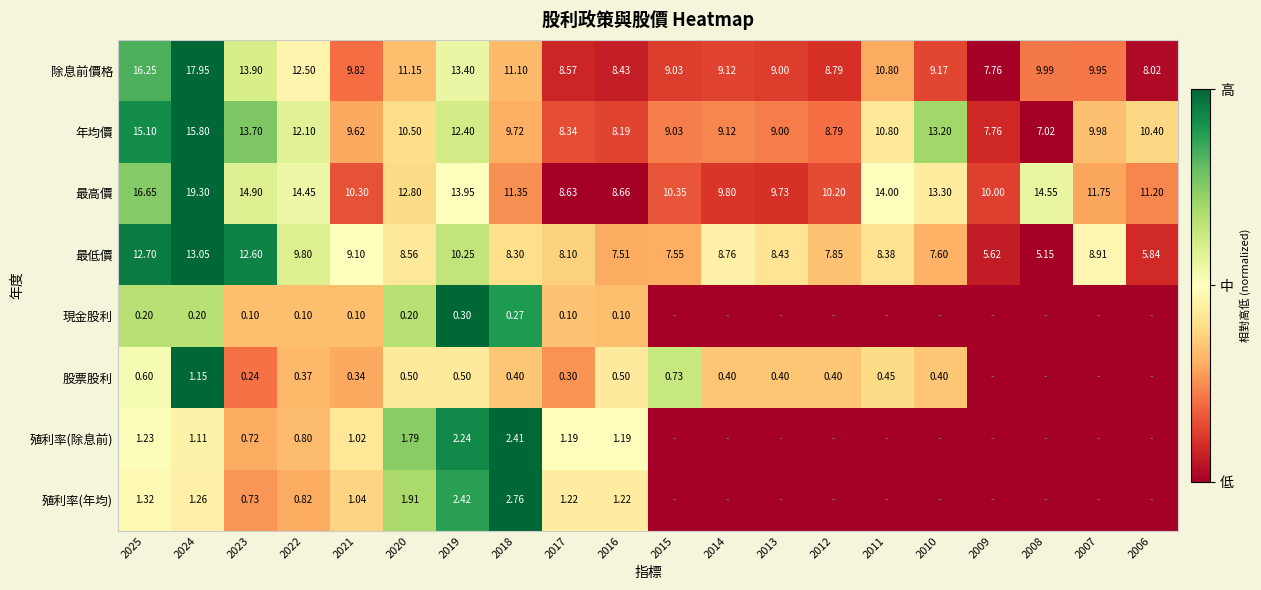

Is the value of 最高價 at 2019 greater than the value of 股票股利 at 2014?

Yes